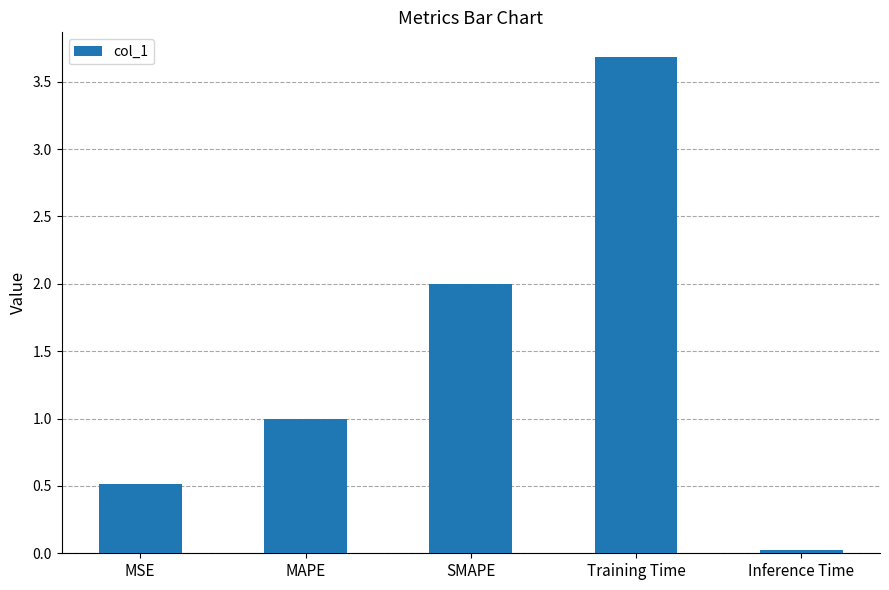

What position from the left is MSE?

1